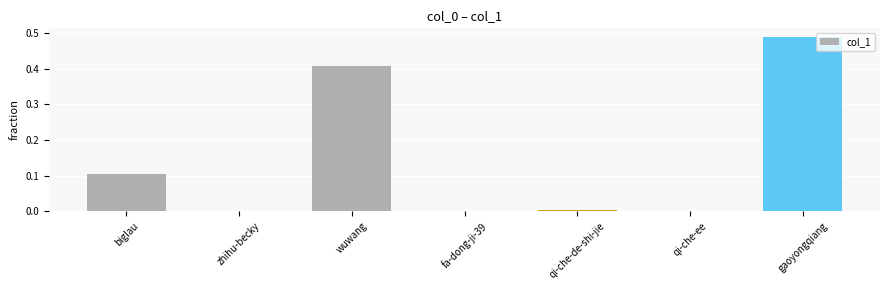

What is the sum of all values?

1.0